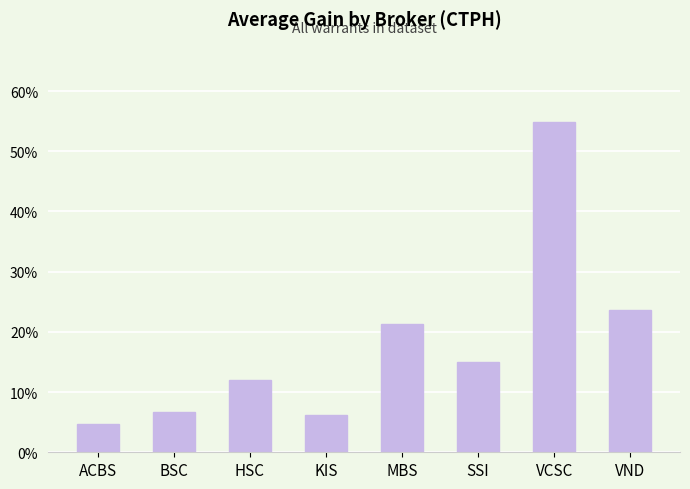

True or false: the data shows 0.1 at HSC.

False